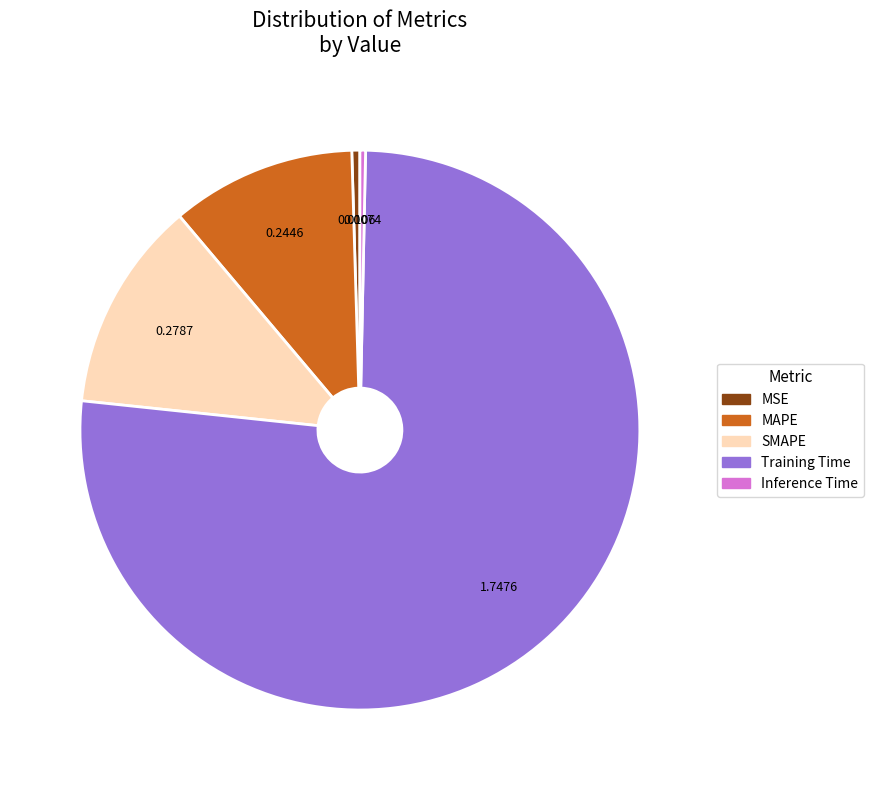

What is the majority slice?

Training Time